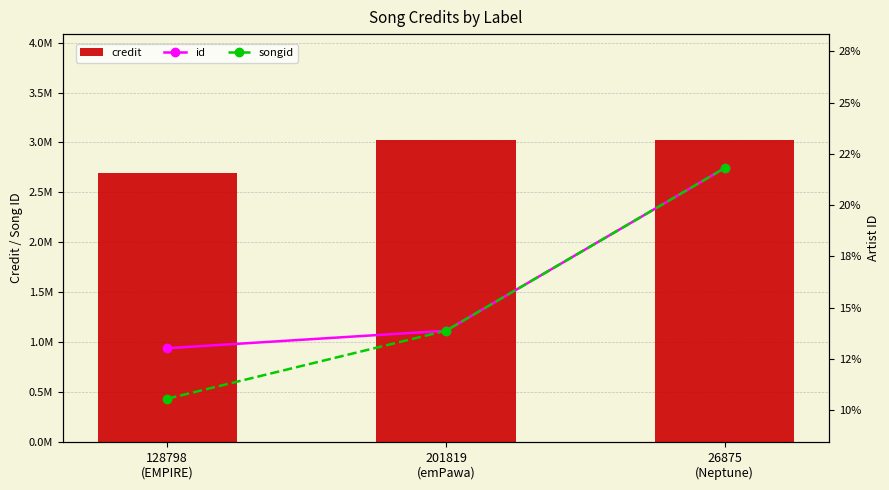

What is the sum of all songid values?

46.2